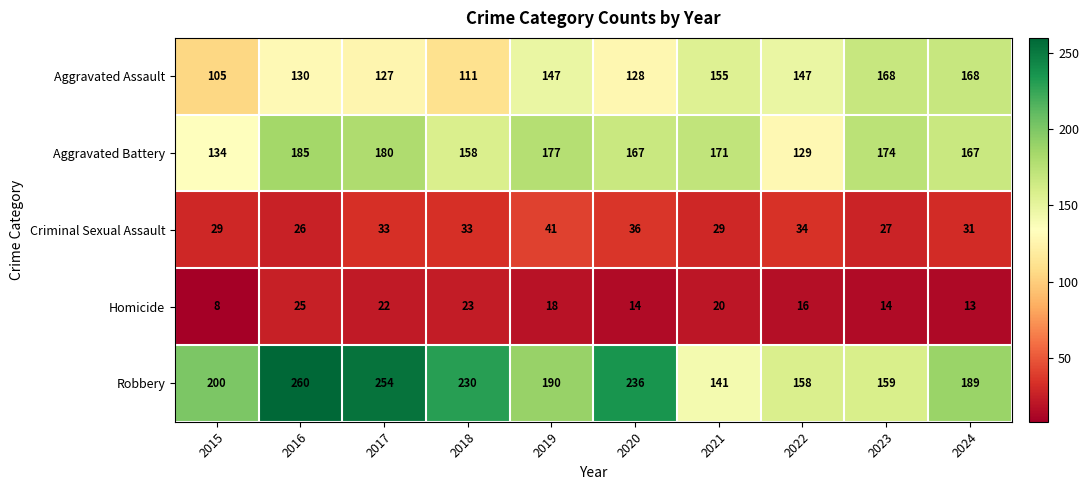

How many categories are shown in the chart?

10